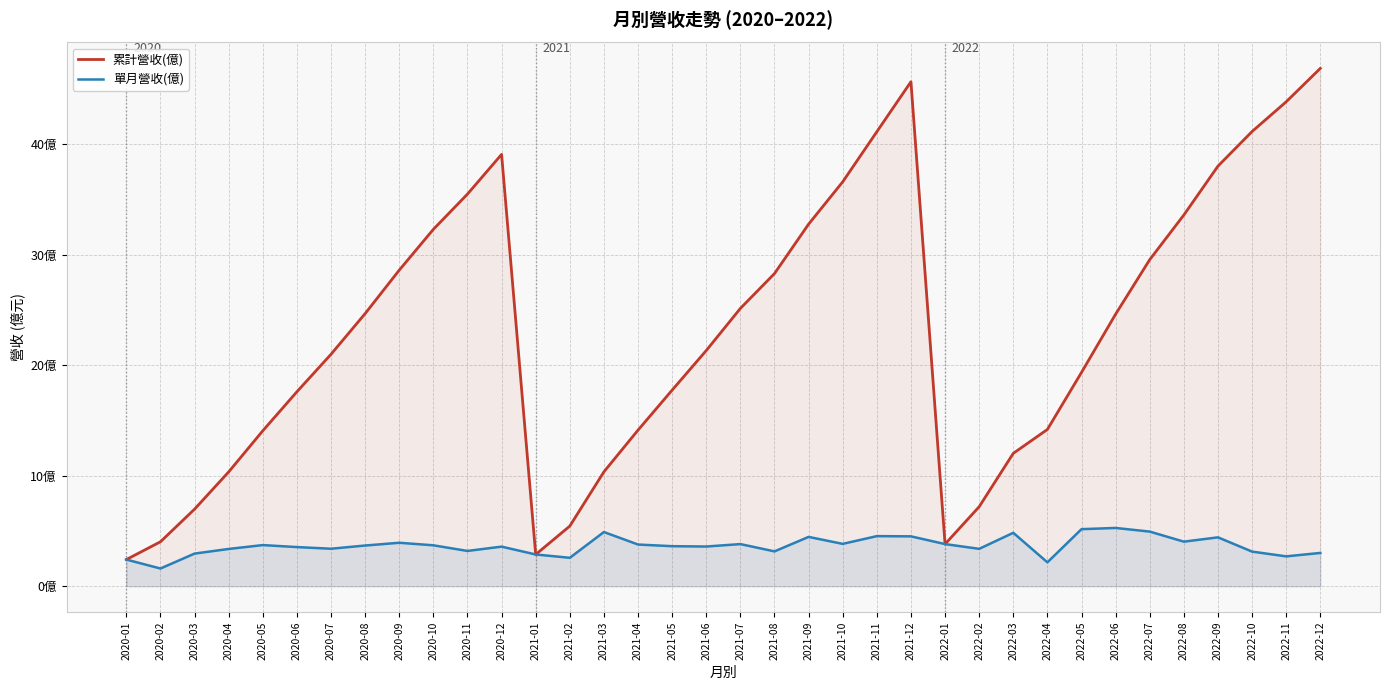

Is the value of 單月營收(億) at 2022-06 greater than the value of 累計營收(億) at 2020-12?

No